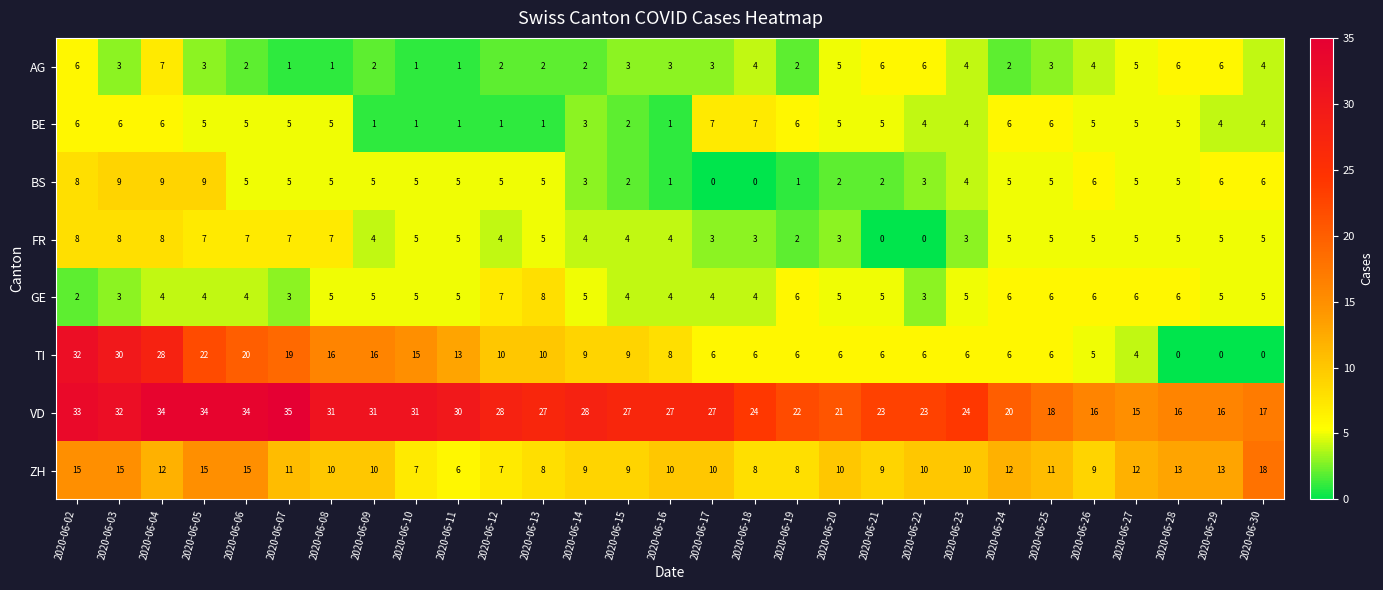

How many values in FR are above zero?

27